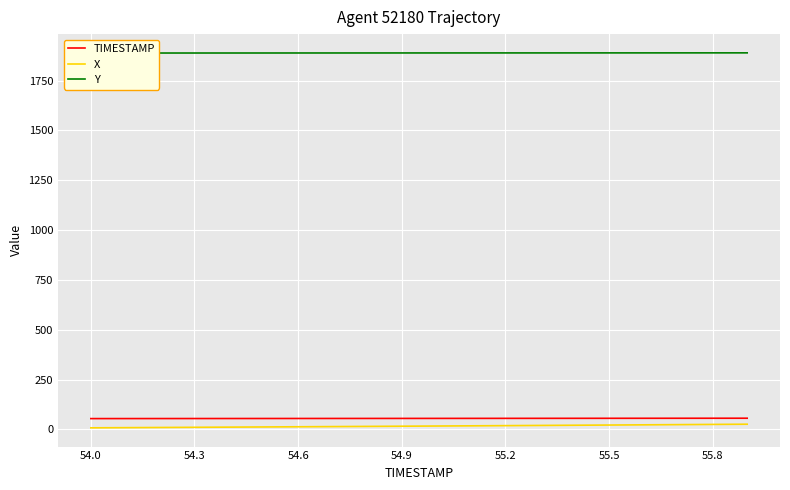

How many lines are shown in the chart?

3